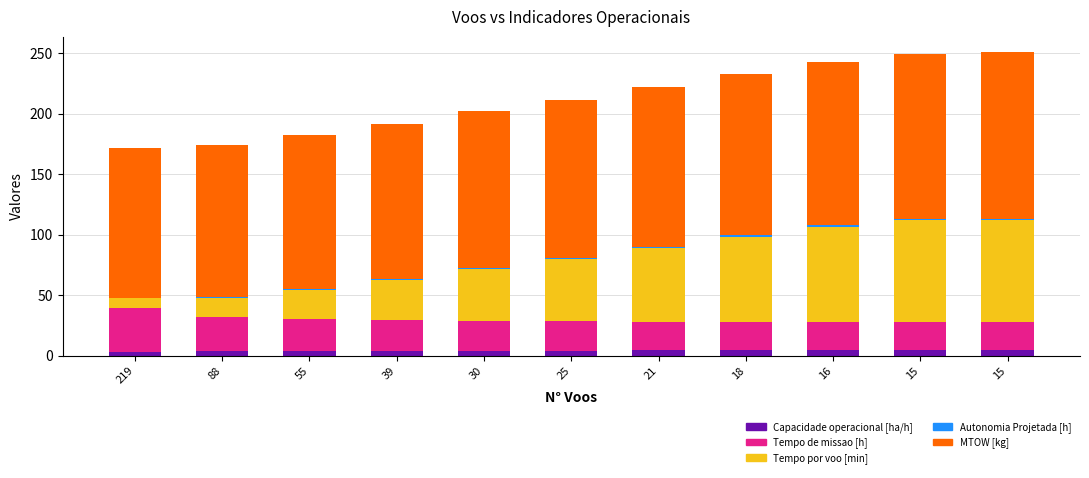

What is the difference between the second highest and minimum values in the MTOW [kg] series?

12.0